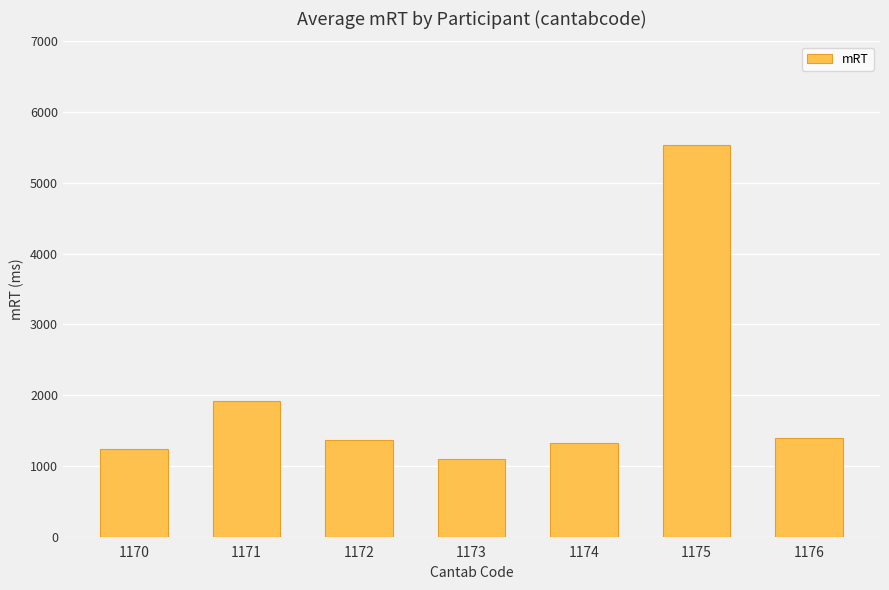

What is the change in value from 1174 to 1175?

+4209.2